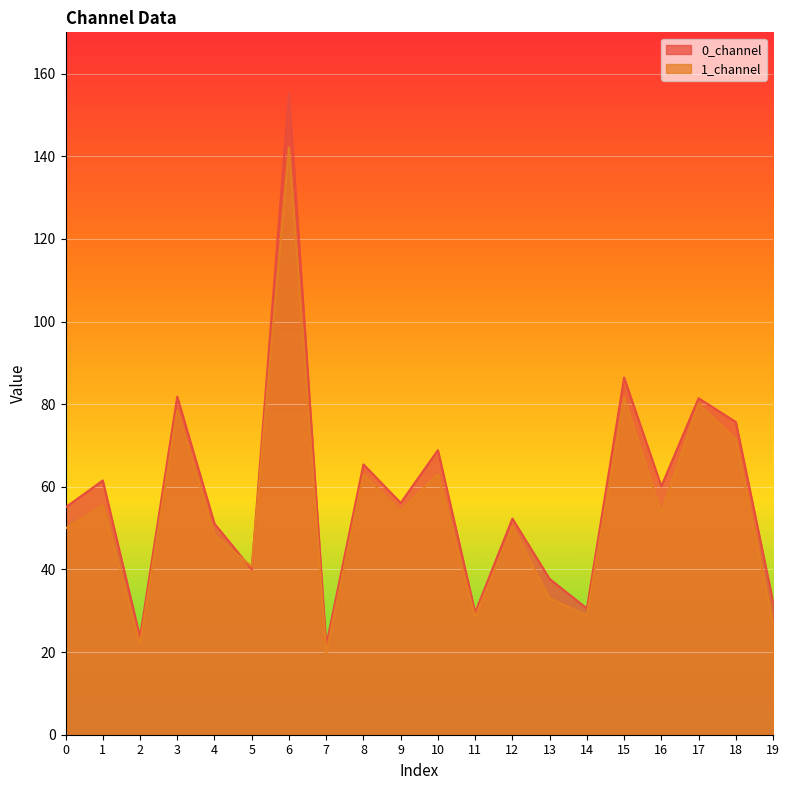

Which series changed the most between 3 and 10?

1_channel